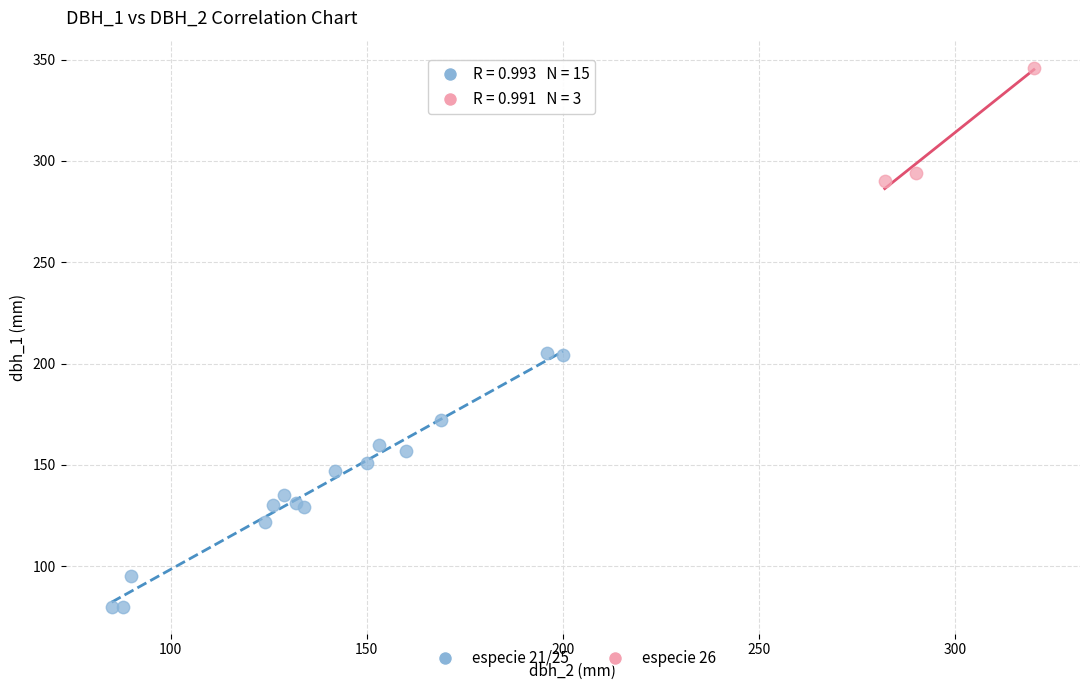

Which series contains the lowest Y value?

especie 21/25